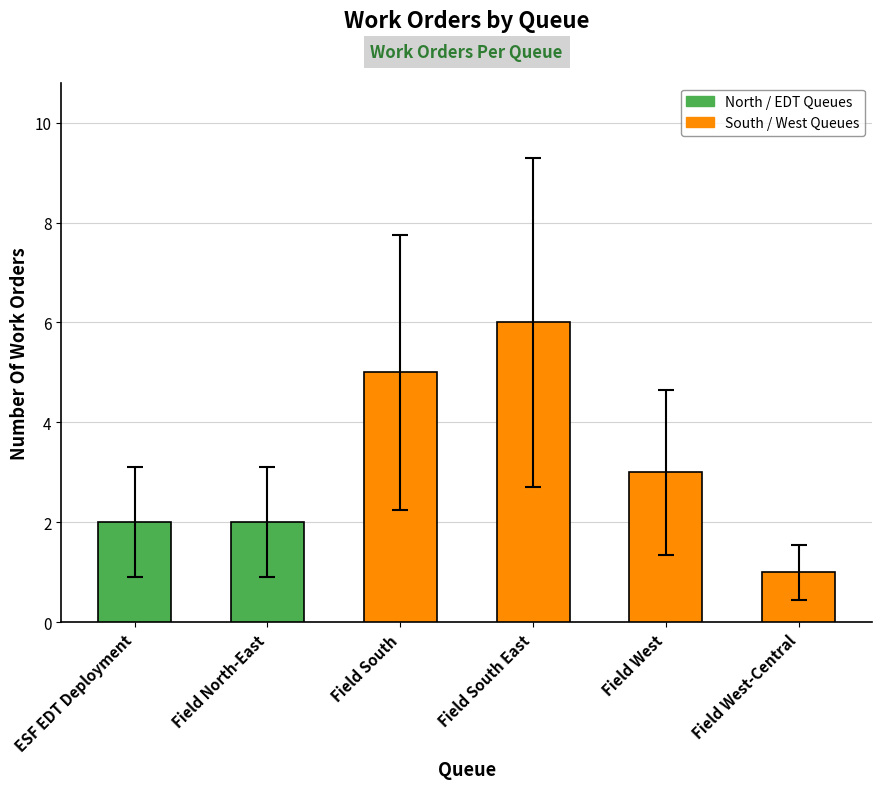

What is the smallest value displayed?

1